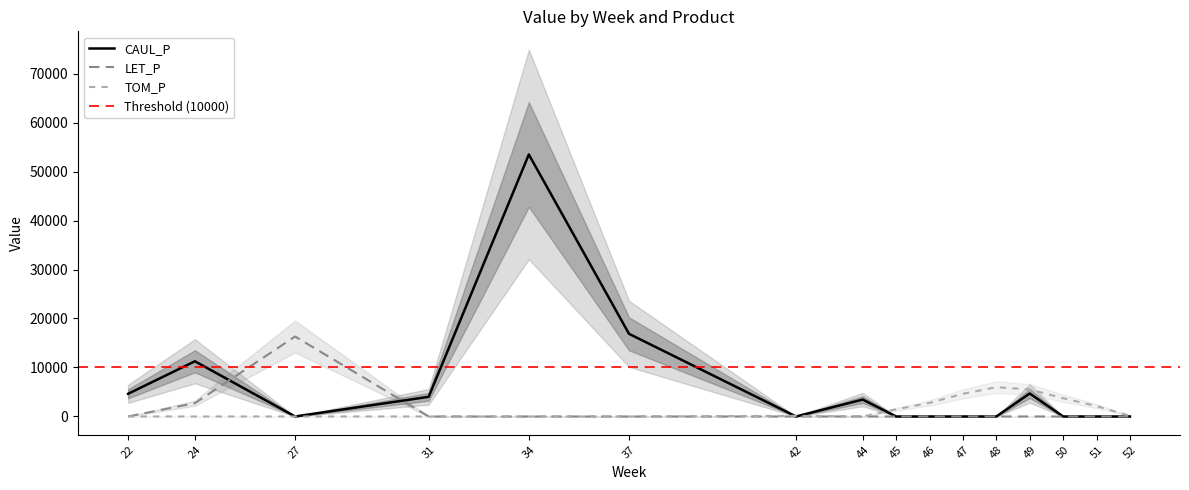

Is it true that LET_P equals 2720.8 at 24?

True